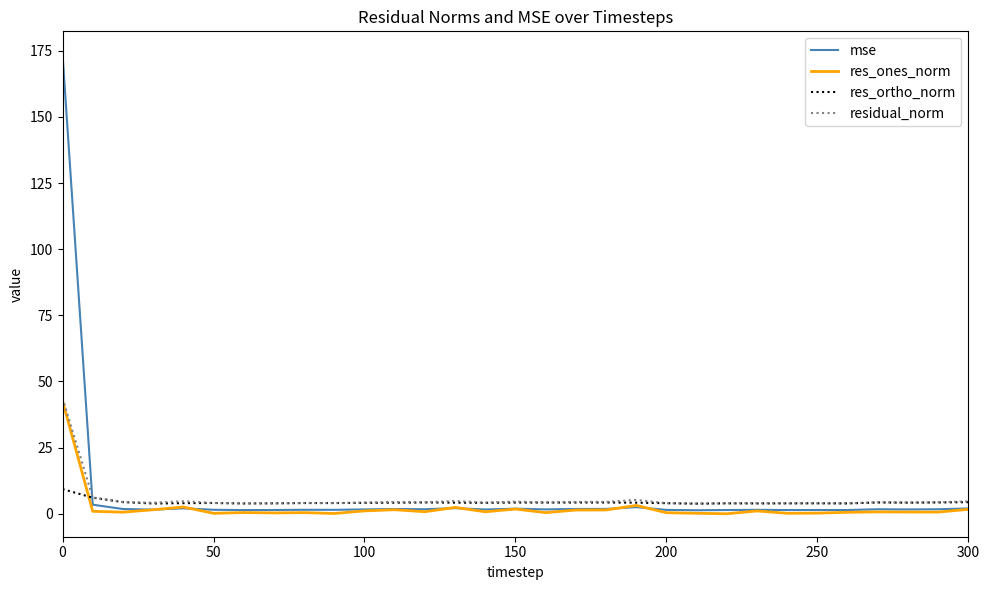

True or false: residual_norm has more than 0 interior local peaks.

True